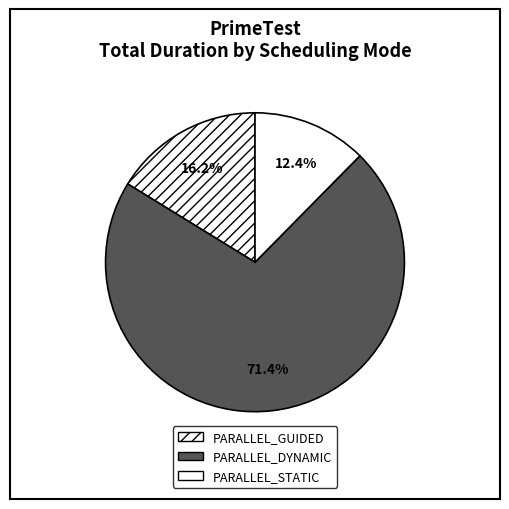

Which slice is the smallest?

PARALLEL_STATIC